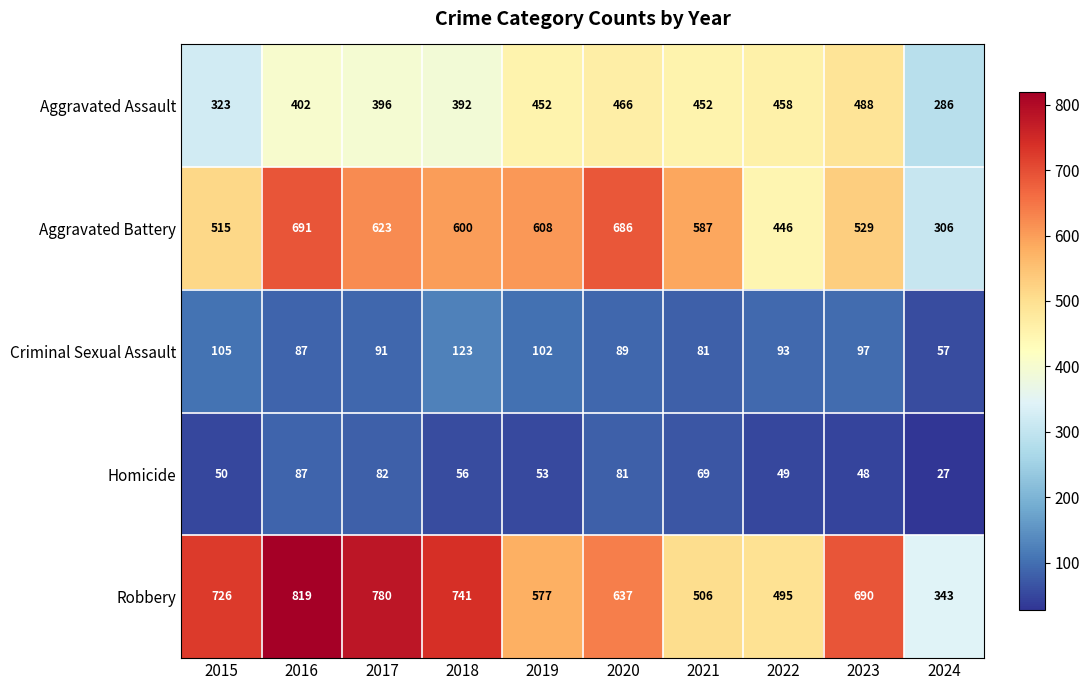

True or false: Criminal Sexual Assault has a value of 128 at 2023.

False